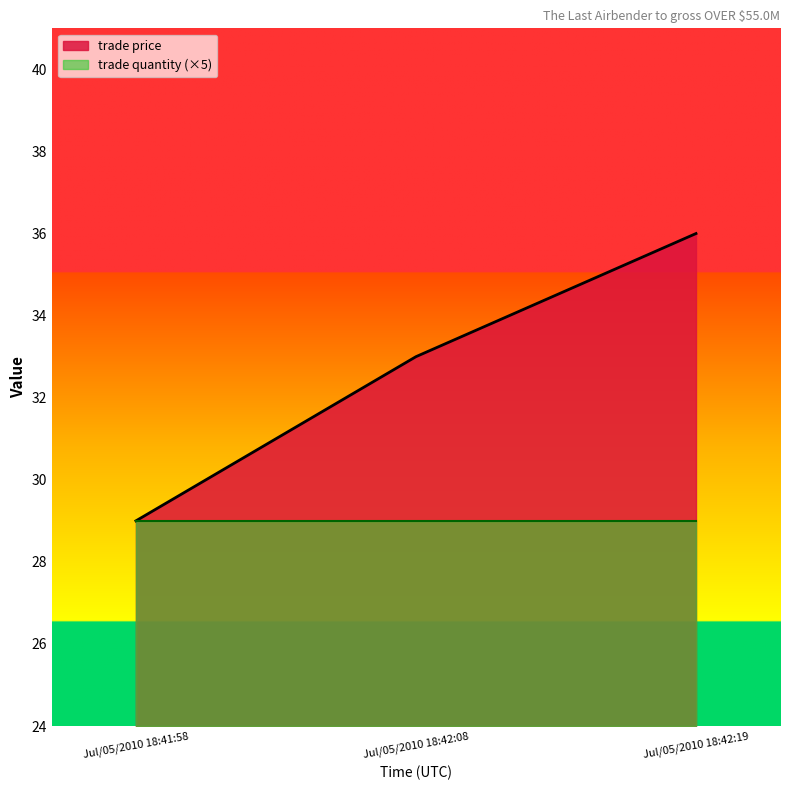

At which label is the value closest to 32?

Jul/05/2010 18:42:08